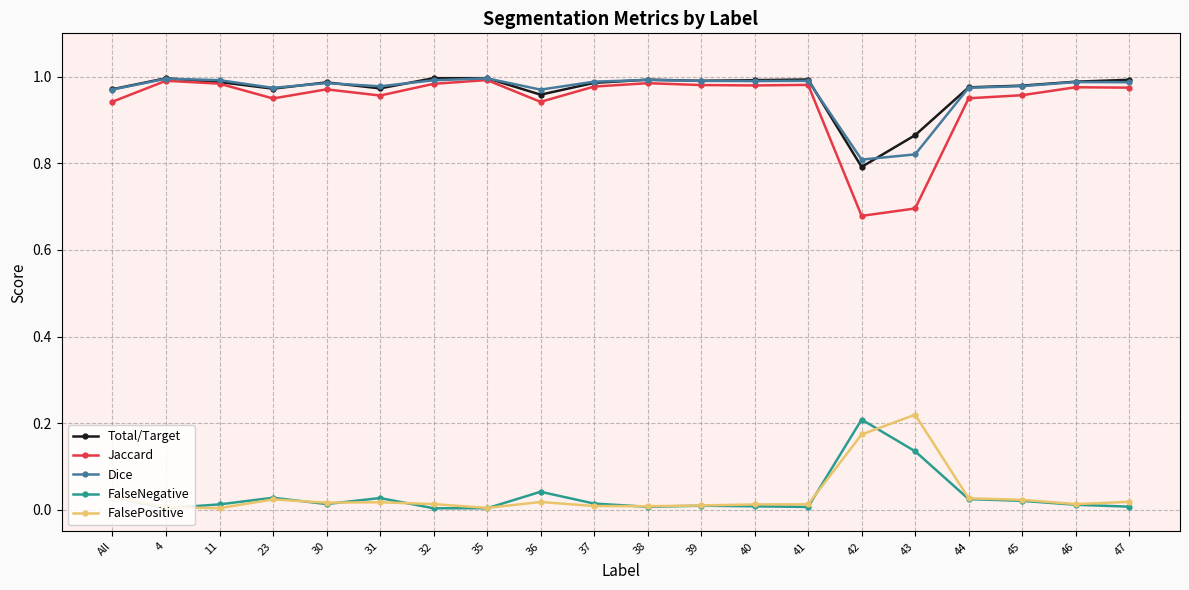

What position from the left is All?

1